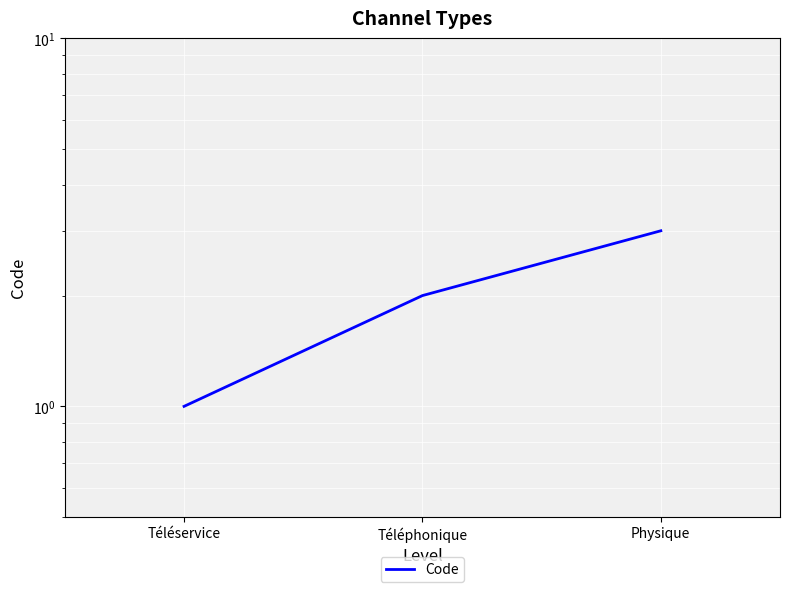

What is the minimum value shown in the chart?

1